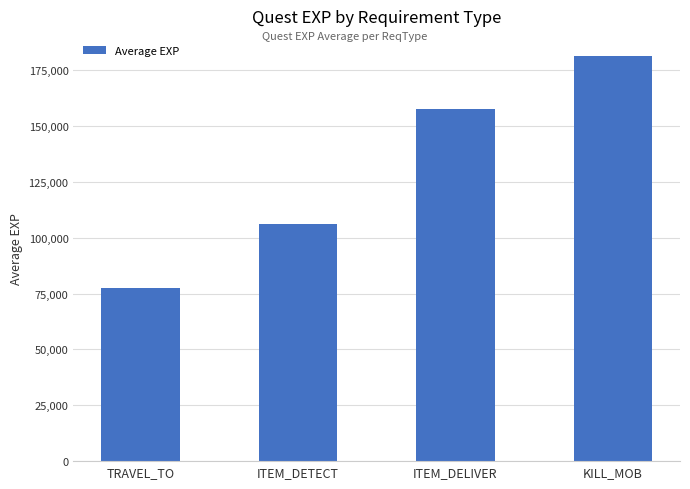

Count the number of categories in the chart.

4